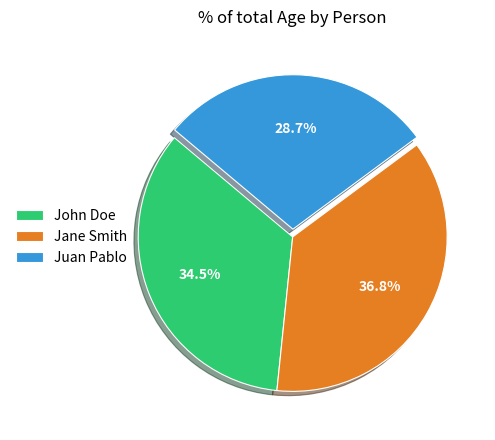

Does any single category account for the majority?

No